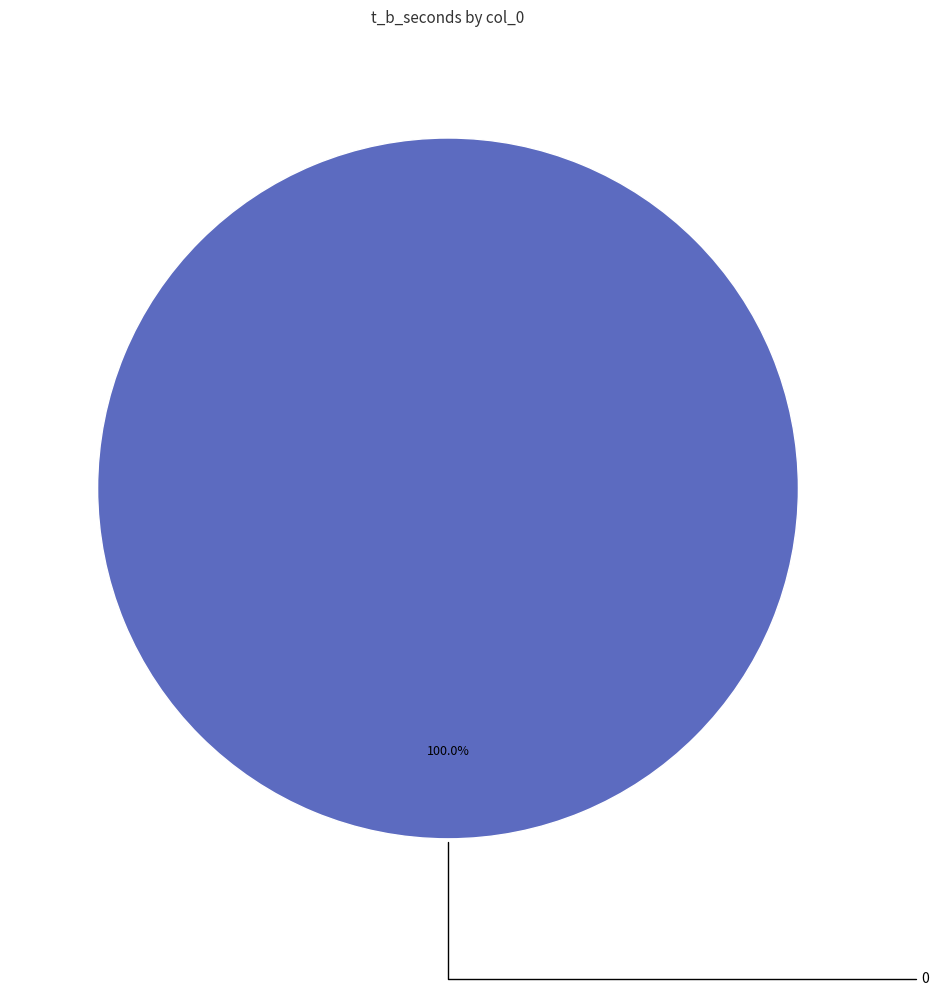

Is there any slice that represents more than half of the pie?

Yes